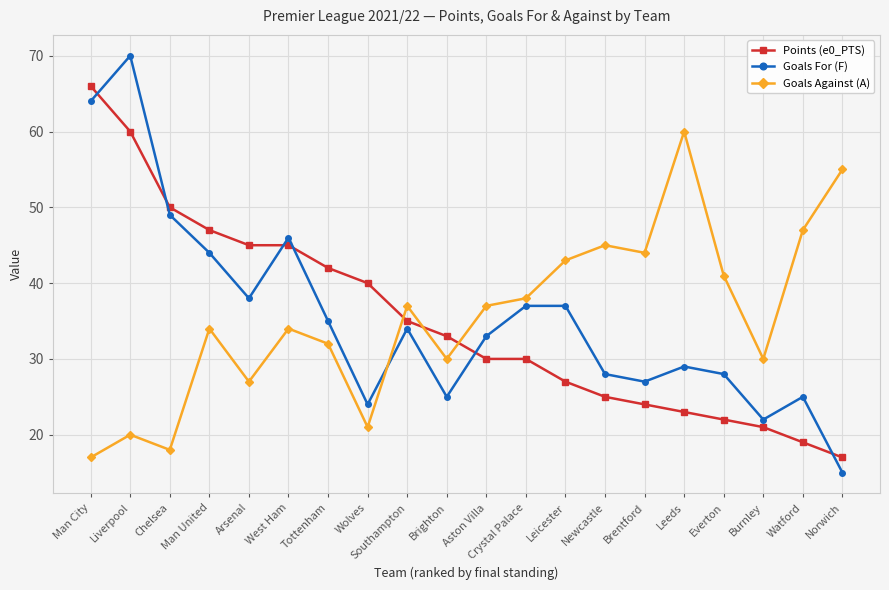

Which series has the widest spread of values?

Goals For (F)